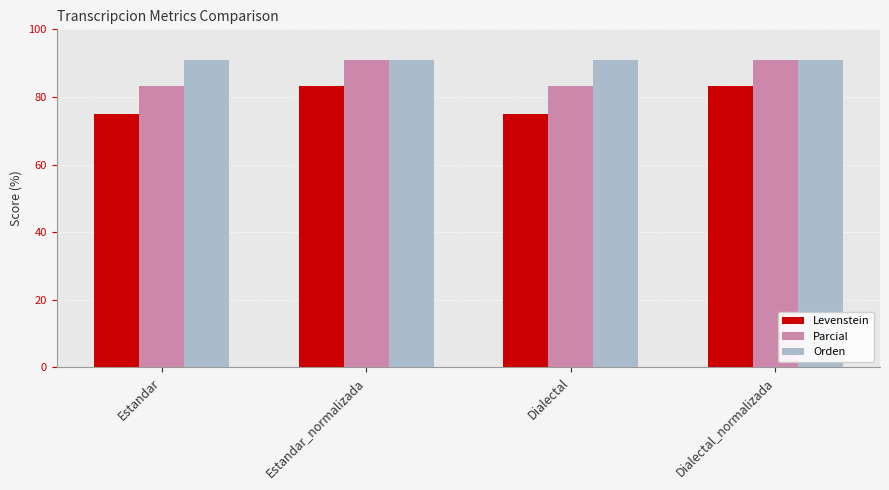

What is the difference between the highest and lowest values at Estandar?

15.9